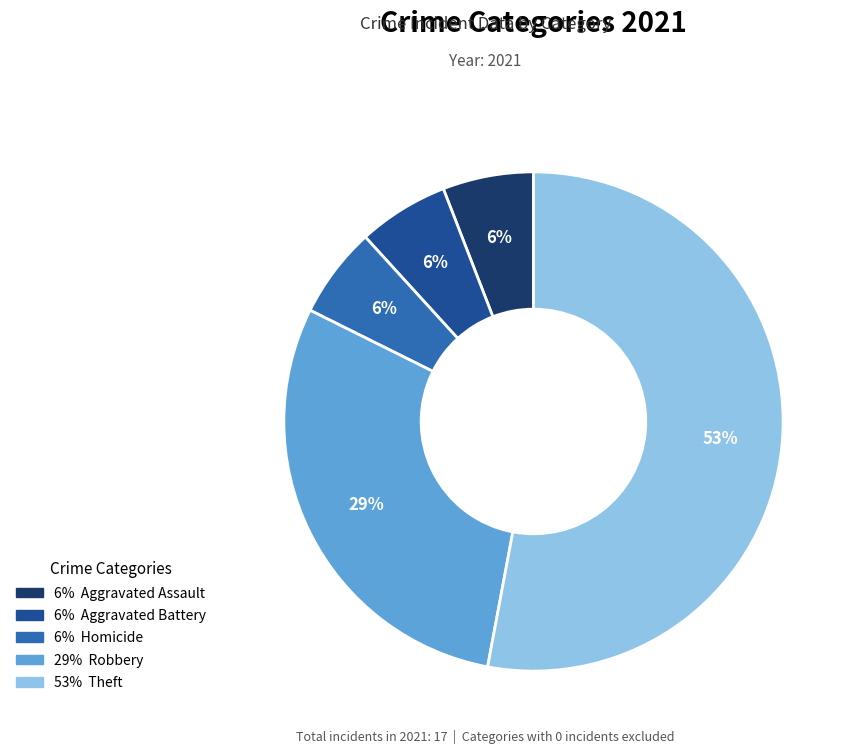

To the nearest percent, what is the average slice percentage?

20%